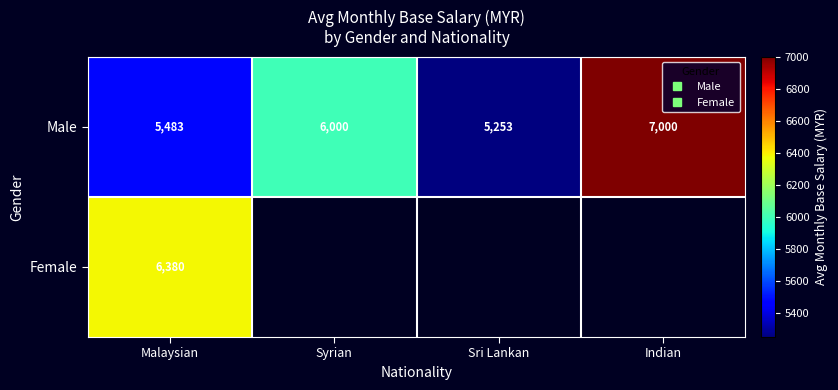

How many distinct data groups are displayed?

2